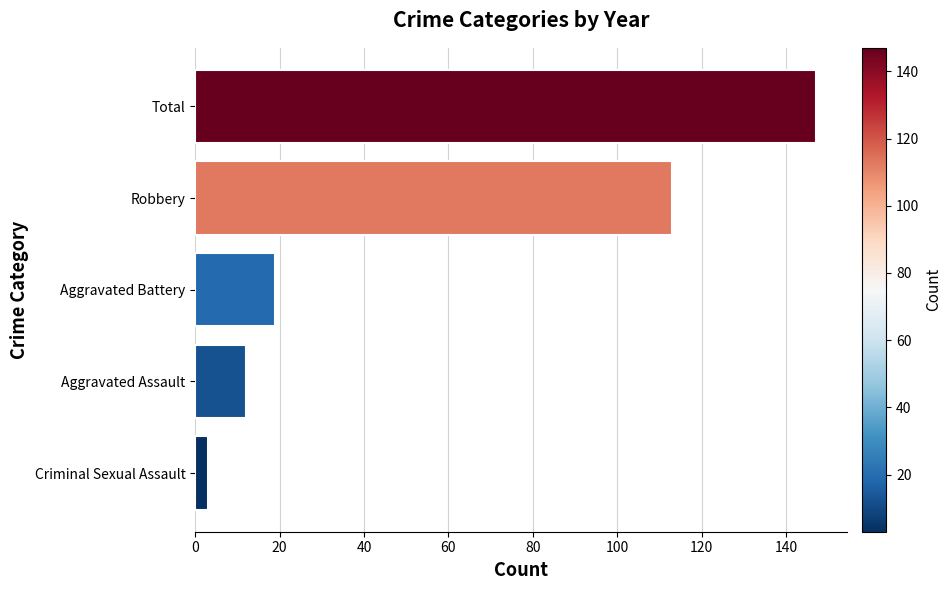

Reading top to bottom, list all the values displayed in this chart.

Total=147	Robbery=113	Aggravated Battery=19	Aggravated Assault=12	Criminal Sexual Assault=3